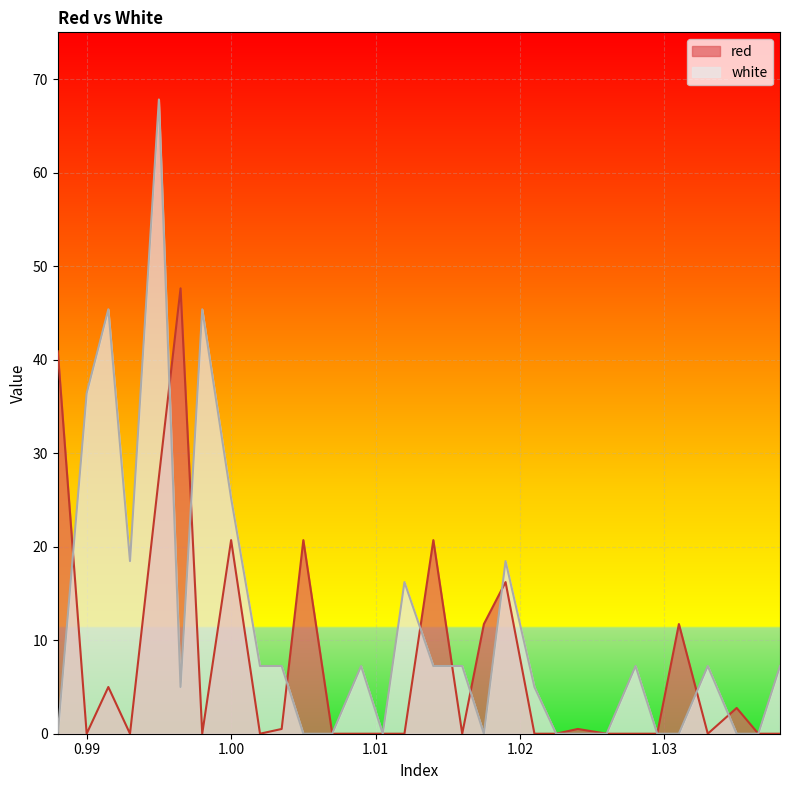

Which series has the widest spread of values?

white